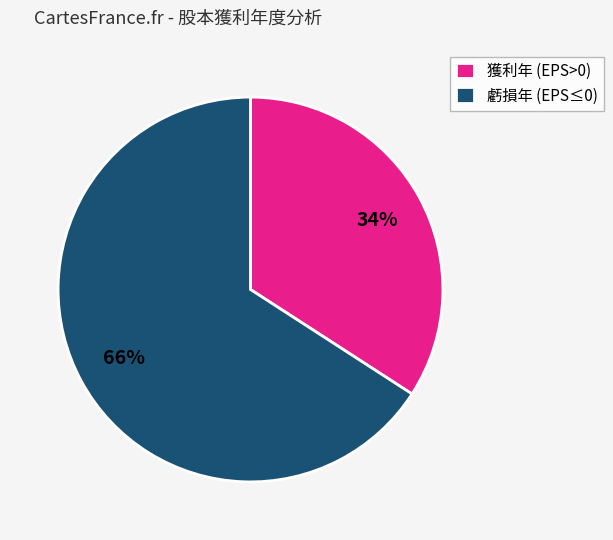

Do 獲利年 (EPS>0) and 虧損年 (EPS≤0) together represent more than half of the pie?

Yes